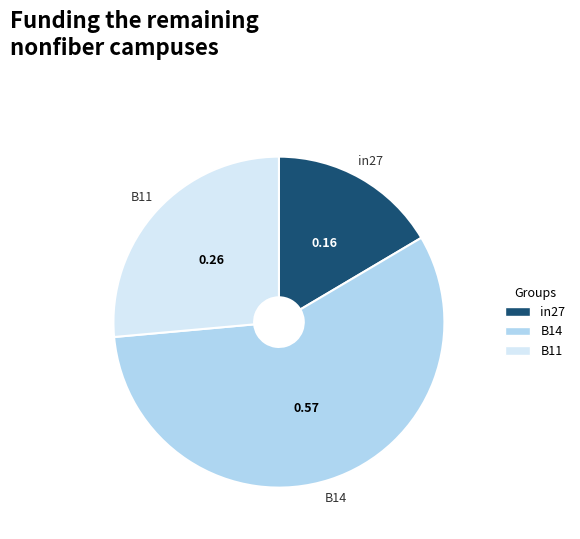

Which slice is the largest?

B14